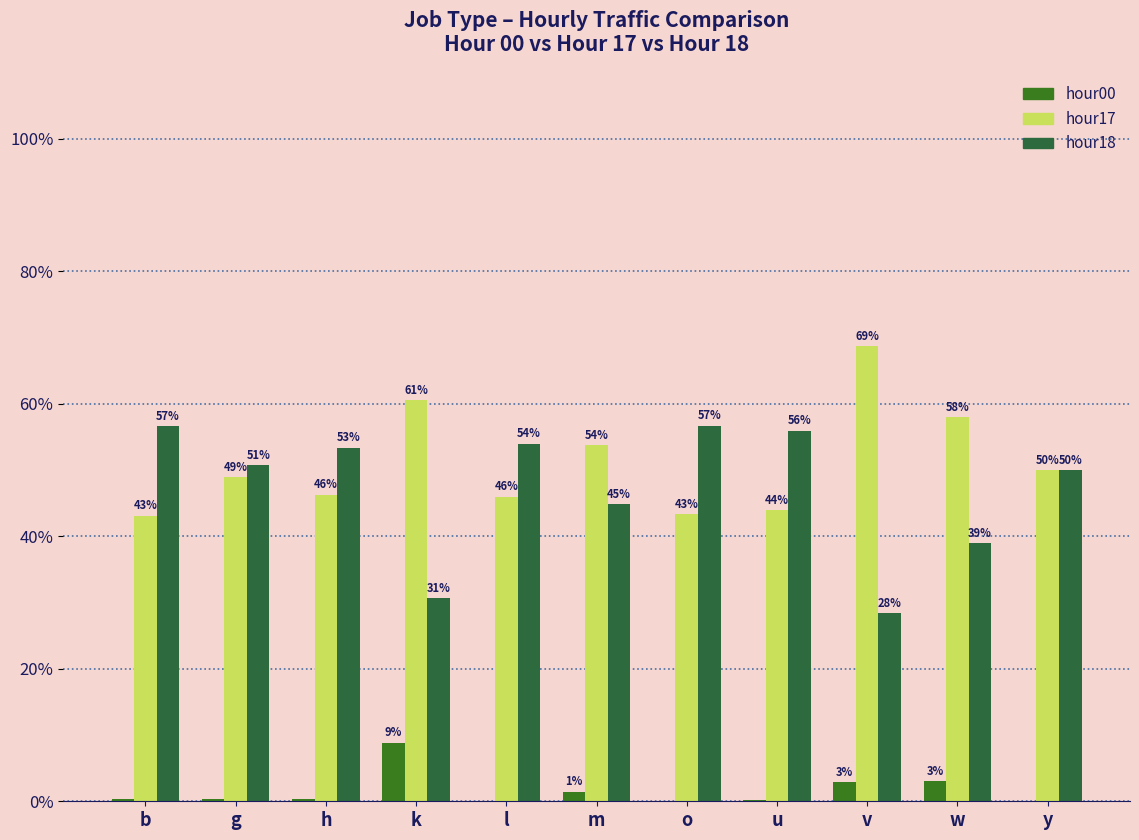

Rank the categories by hour00 value from highest to lowest.

k, w, v, m, h, g, b, u, l, o, y